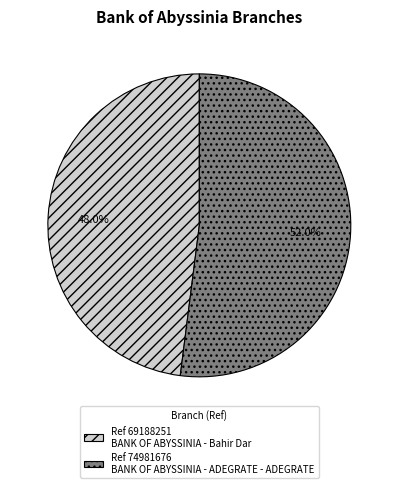

What percentage is NOT represented by Ref 69188251 BANK OF ABYSSINIA - Bahir Dar?

52.0%